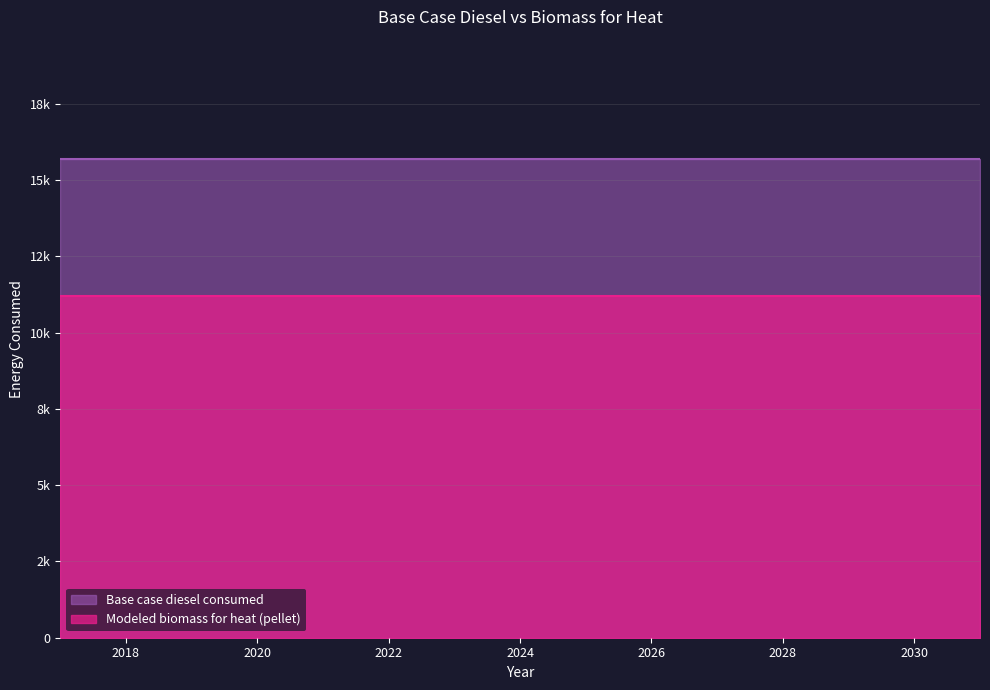

At 2022, list the series in order from largest to smallest.

Base case diesel consumed, Modeled biomass for heat (pellet)